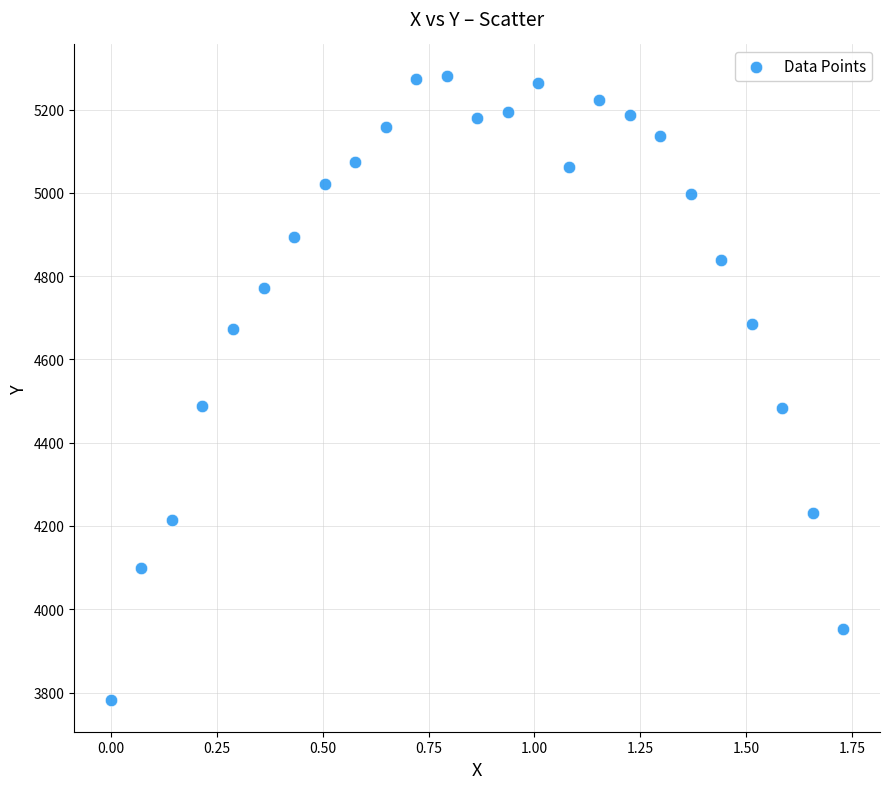

What is the range of X values (max minus min)?

1.7